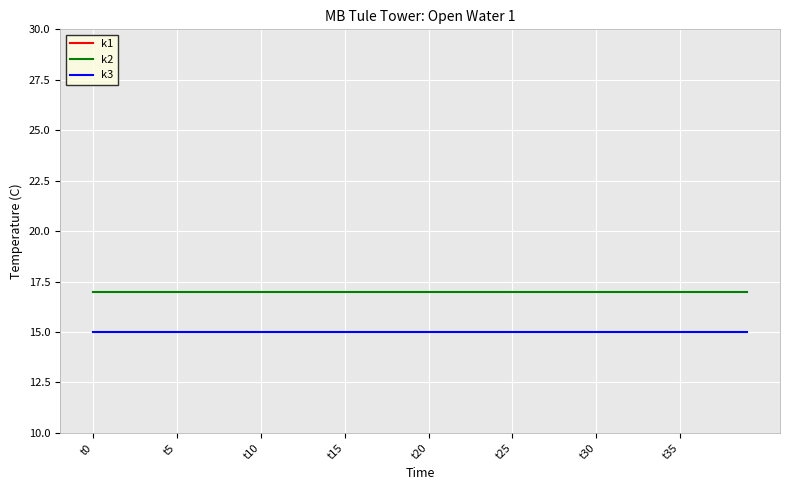

True or false: k3 has a value of 15 at t10.

True